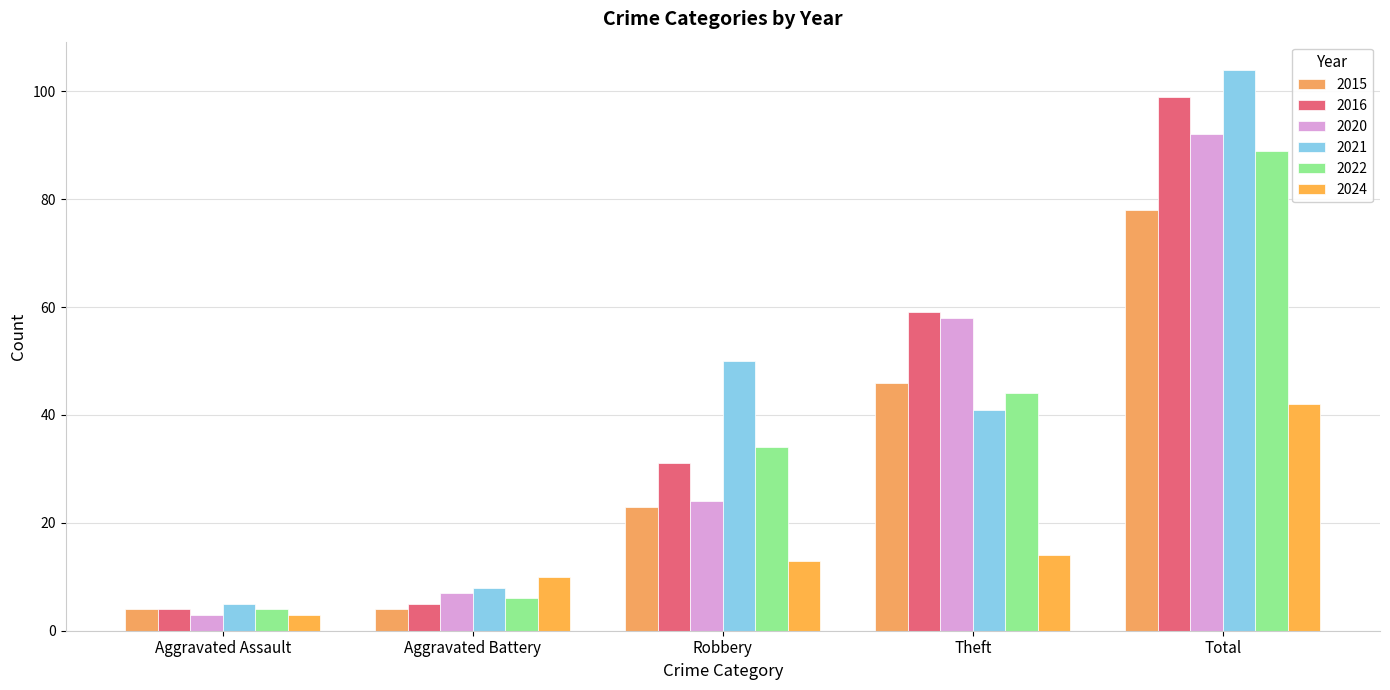

Between Total and Aggravated Assault, which is larger?

Total